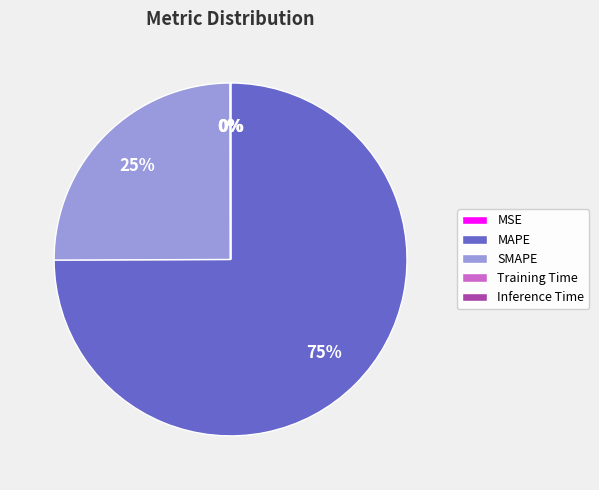

Is it true that MAPE is 82% of the pie?

False